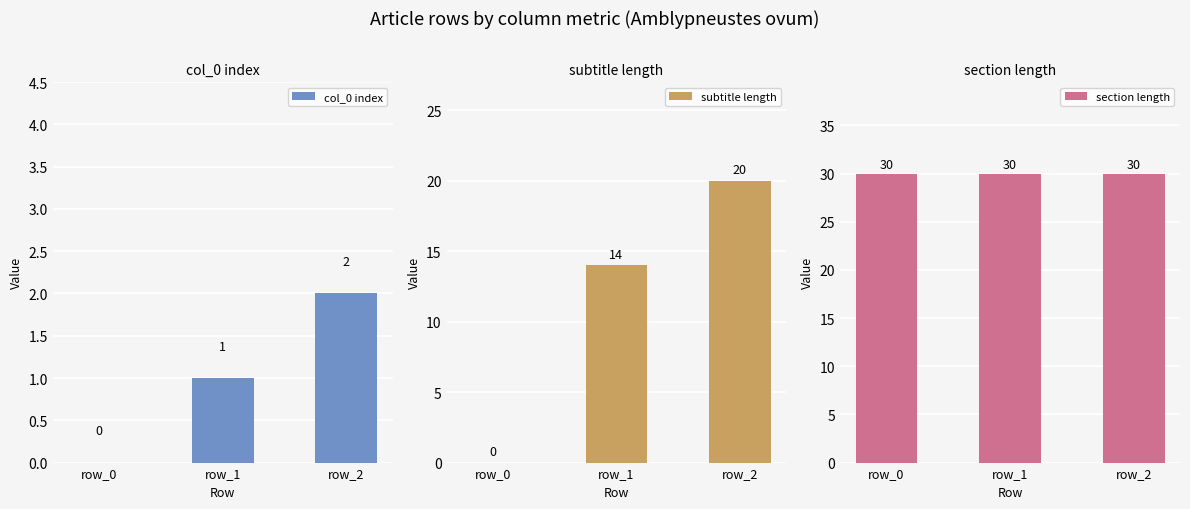

What is the total value across all series at row_0?

30